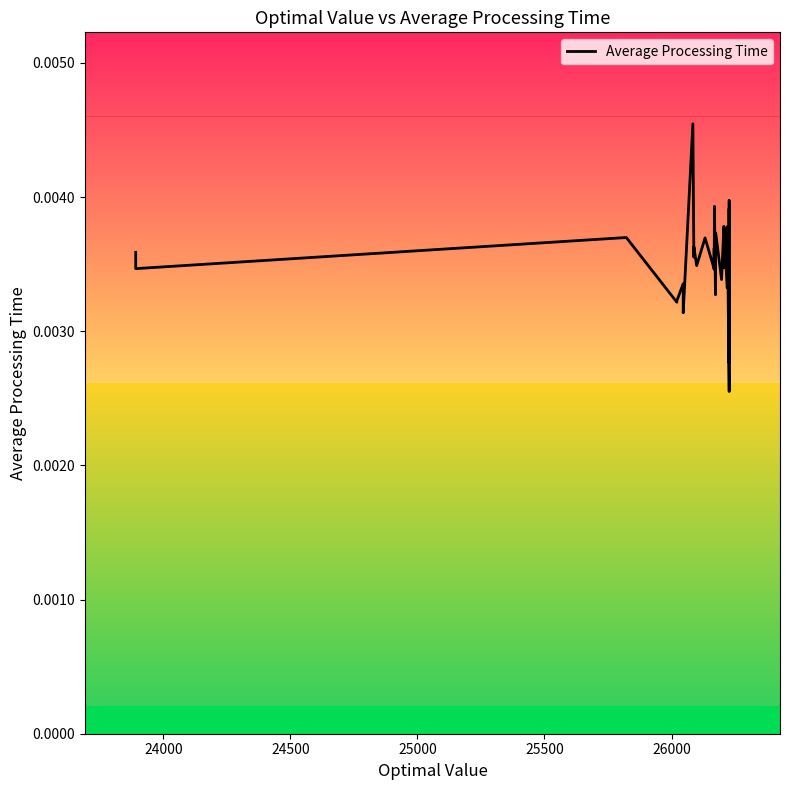

What is the sum of all values?

0.1